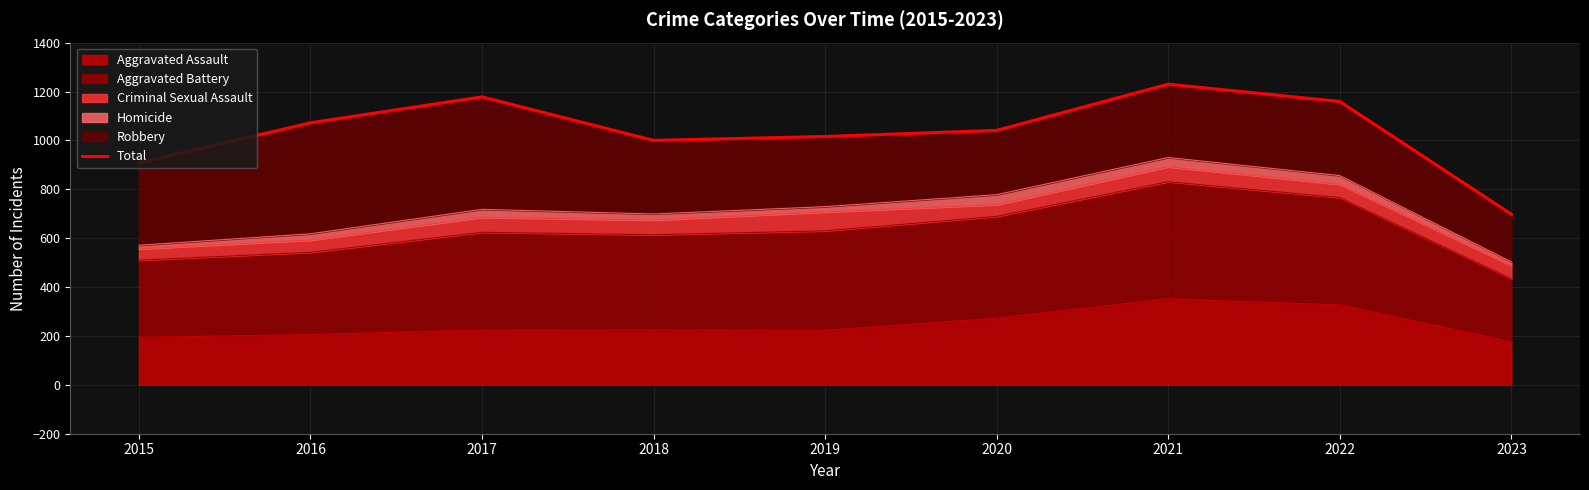

The value at 2022 is 1635. True or false?

False